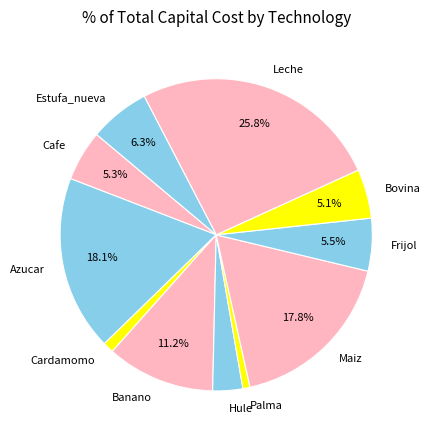

What is the largest slice in the pie chart?

Leche